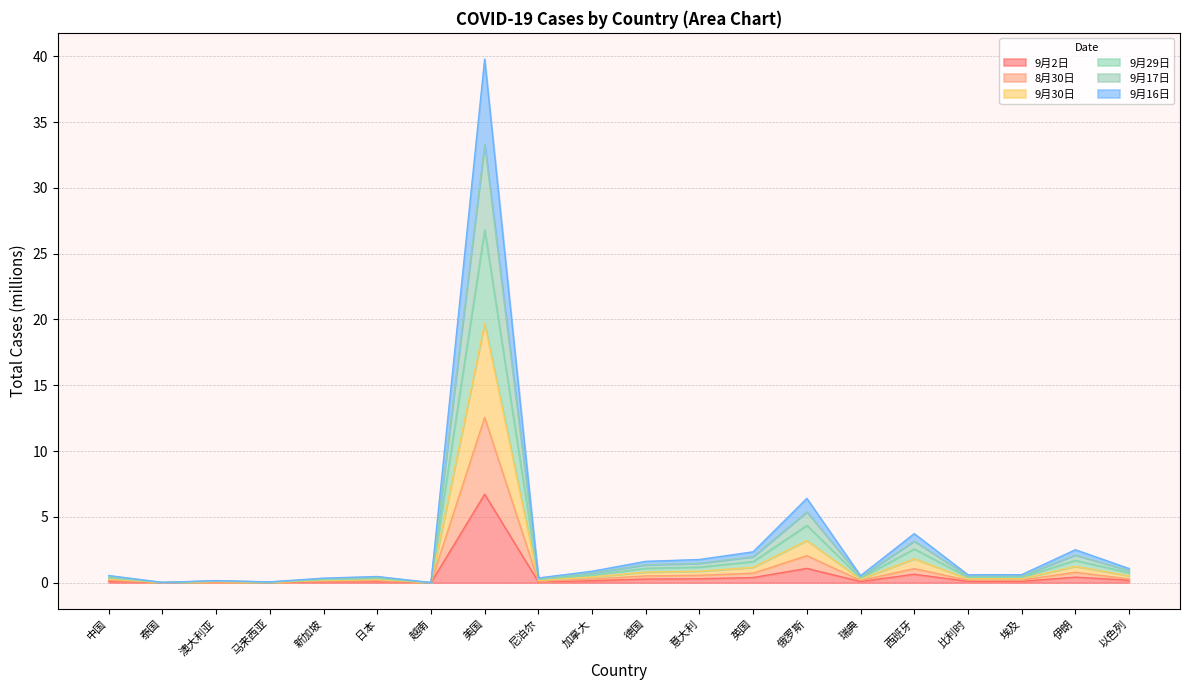

The 9月30日 series shows 0.1 at 澳大利亚. True or false?

True